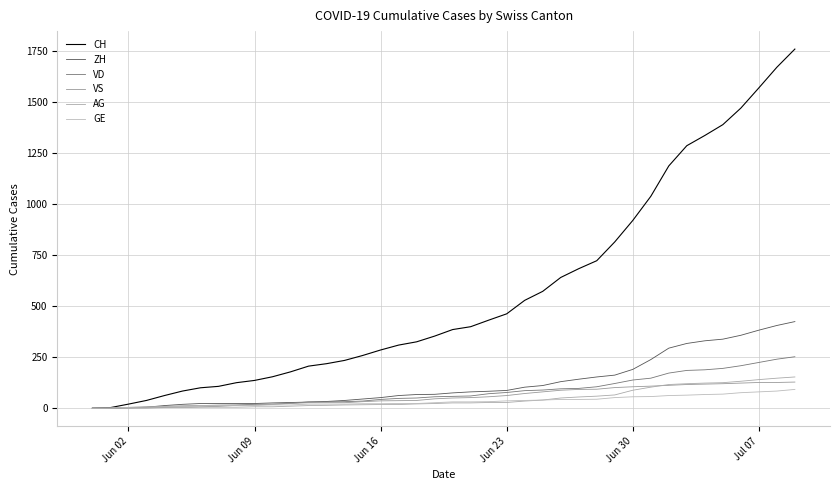

What is the greatest value displayed?

1758